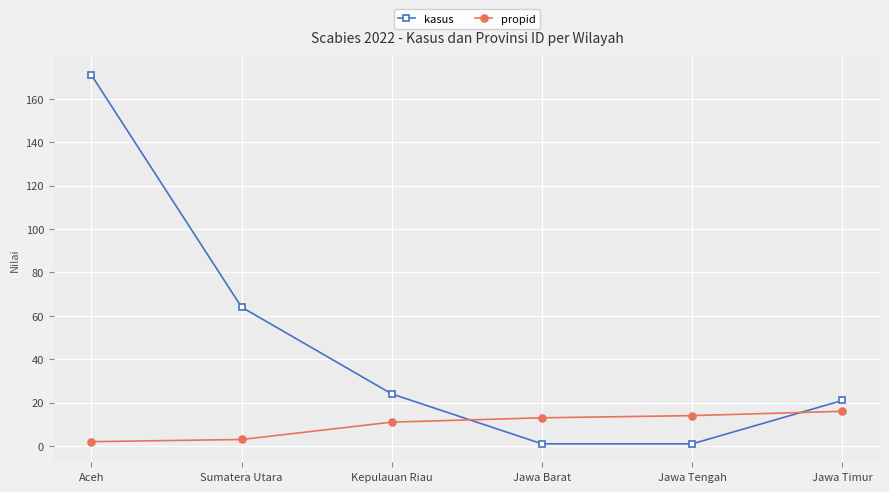

What are all the series names shown in the legend?

kasus, propid